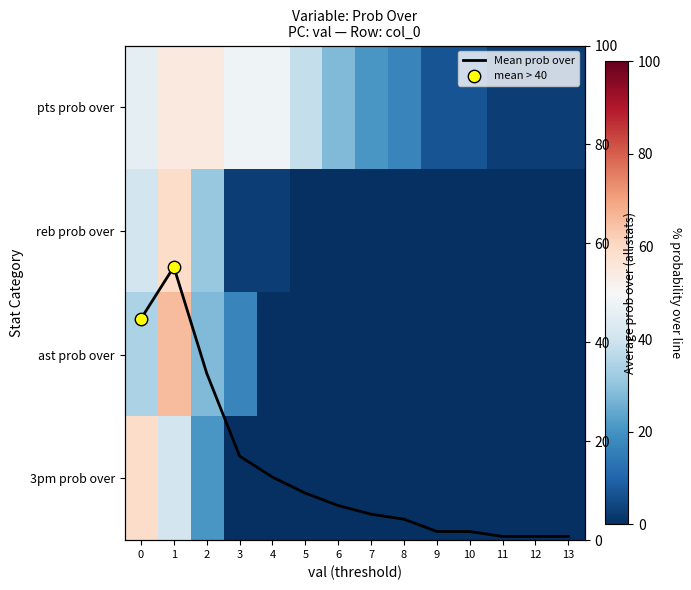

Which series has the largest total across all categories?

pts prob over